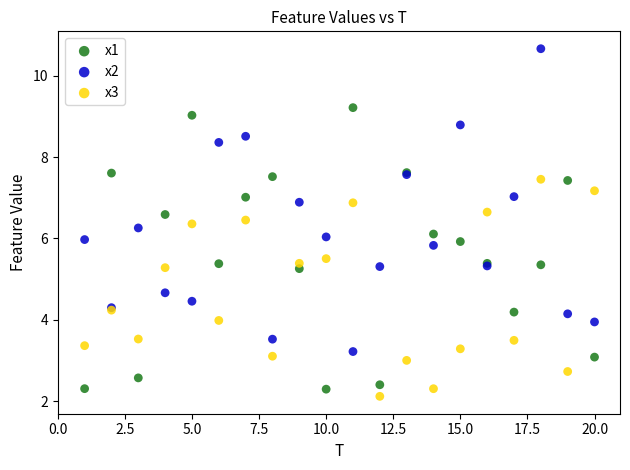

Which series reaches the maximum Y coordinate?

x2